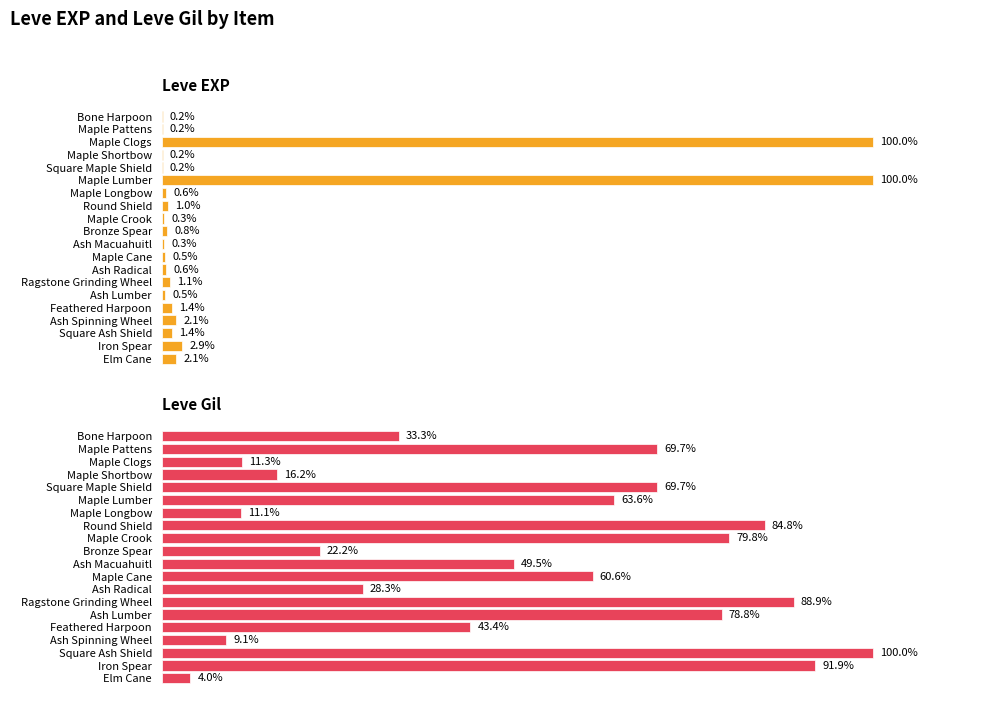

Rank the categories by Leve EXP value from lowest to highest.

Bone Harpoon, Maple Pattens, Maple Shortbow, Square Maple Shield, Maple Crook, Ash Macuahuitl, Maple Cane, Ash Lumber, Maple Longbow, Ash Radical, Bronze Spear, Round Shield, Ragstone Grinding Wheel, Feathered Harpoon, Square Ash Shield, Ash Spinning Wheel, Elm Cane, Iron Spear, Maple Clogs, Maple Lumber